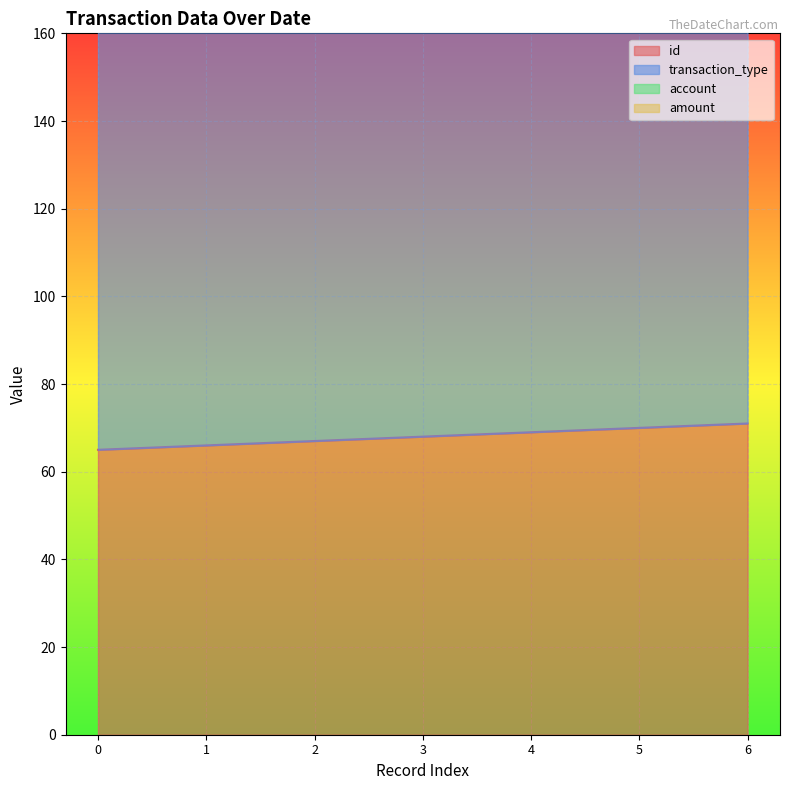

What is the minimum value for id?

65